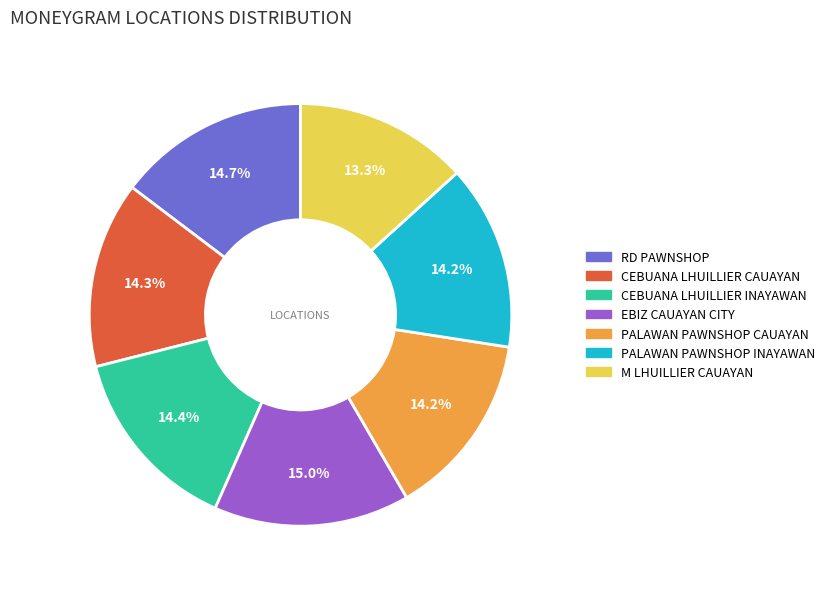

To the nearest percent, what is the average slice percentage?

14%